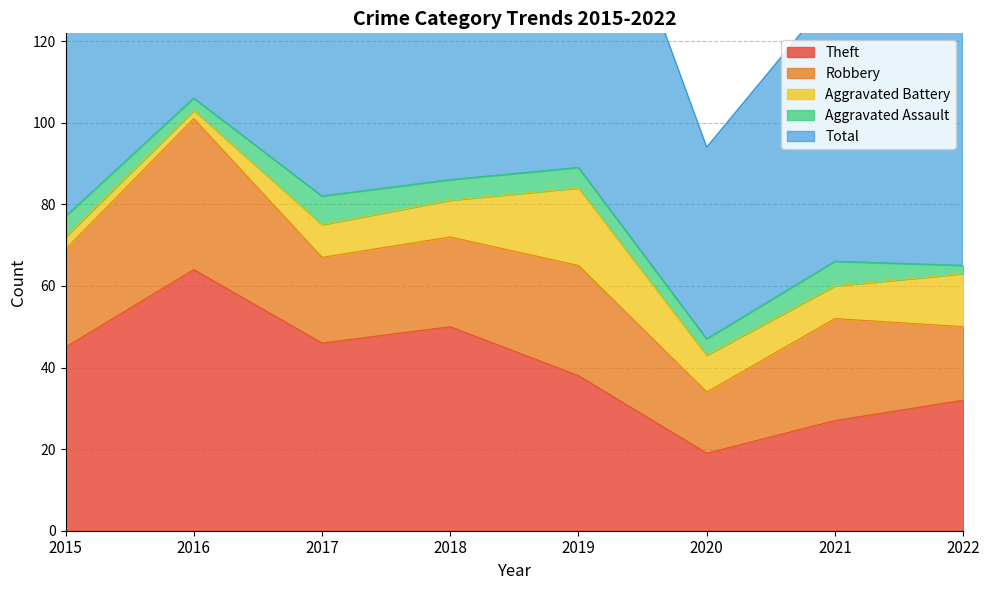

Does the chart display data point markers on the line(s)?

No